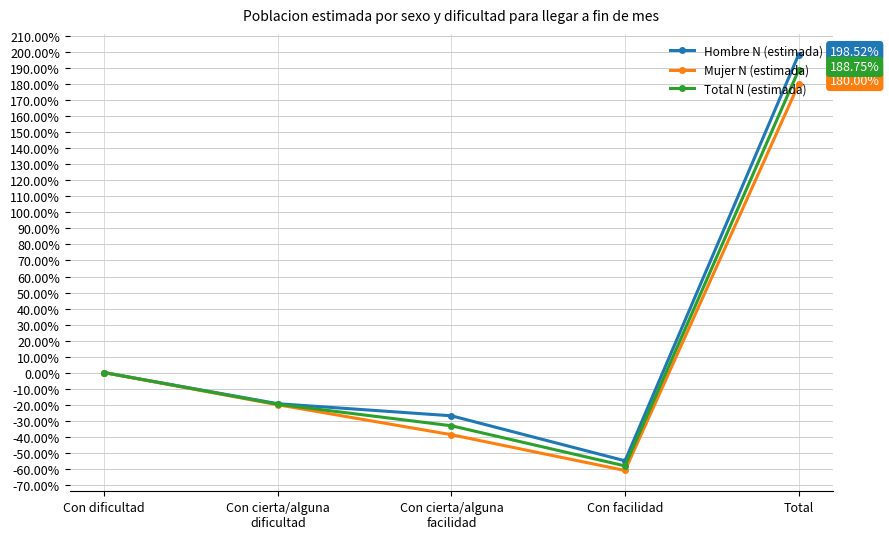

What is the lowest value of the Total N (estimada) series?

-58.3